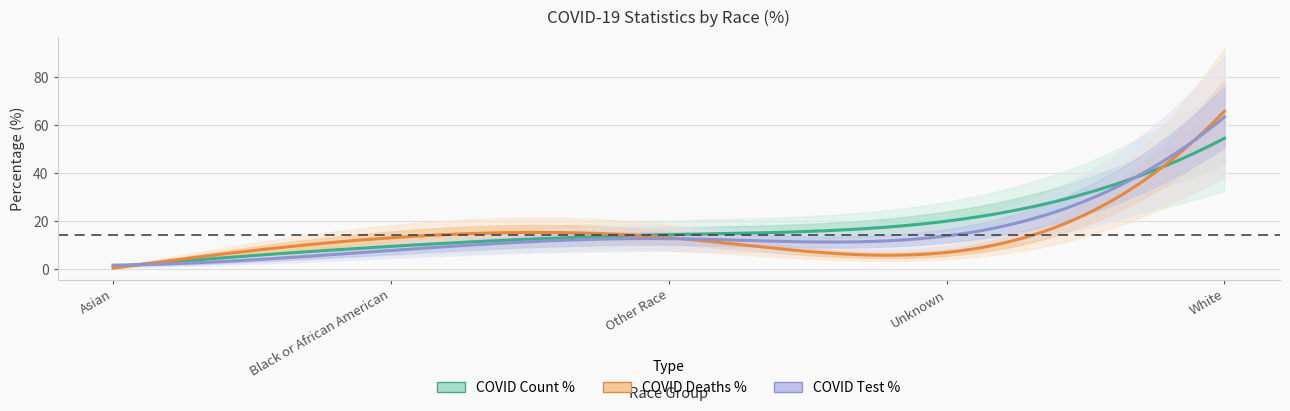

What is the sum of all COVID_DEATHS_PCT values?

100.0